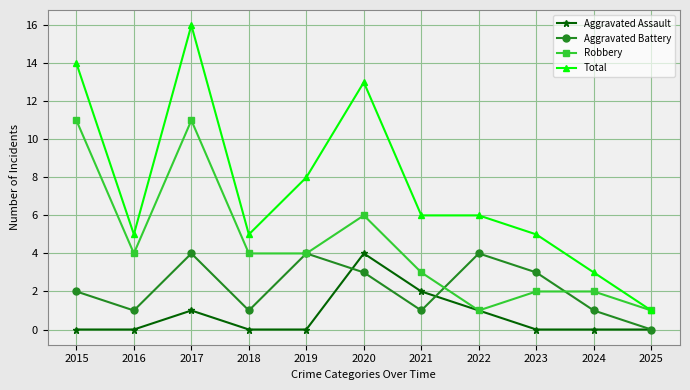

Reading right to left, what are all the values shown in this chart?

Aggravated Assault: 2025=0	2024=0	2023=0	2022=1	2021=2	2020=4	2019=0	2018=0	2017=1	2016=0	2015=0
Aggravated Battery: 2025=0	2024=1	2023=3	2022=4	2021=1	2020=3	2019=4	2018=1	2017=4	2016=1	2015=2
Robbery: 2025=1	2024=2	2023=2	2022=1	2021=3	2020=6	2019=4	2018=4	2017=11	2016=4	2015=11
Total: 2025=1	2024=3	2023=5	2022=6	2021=6	2020=13	2019=8	2018=5	2017=16	2016=5	2015=14